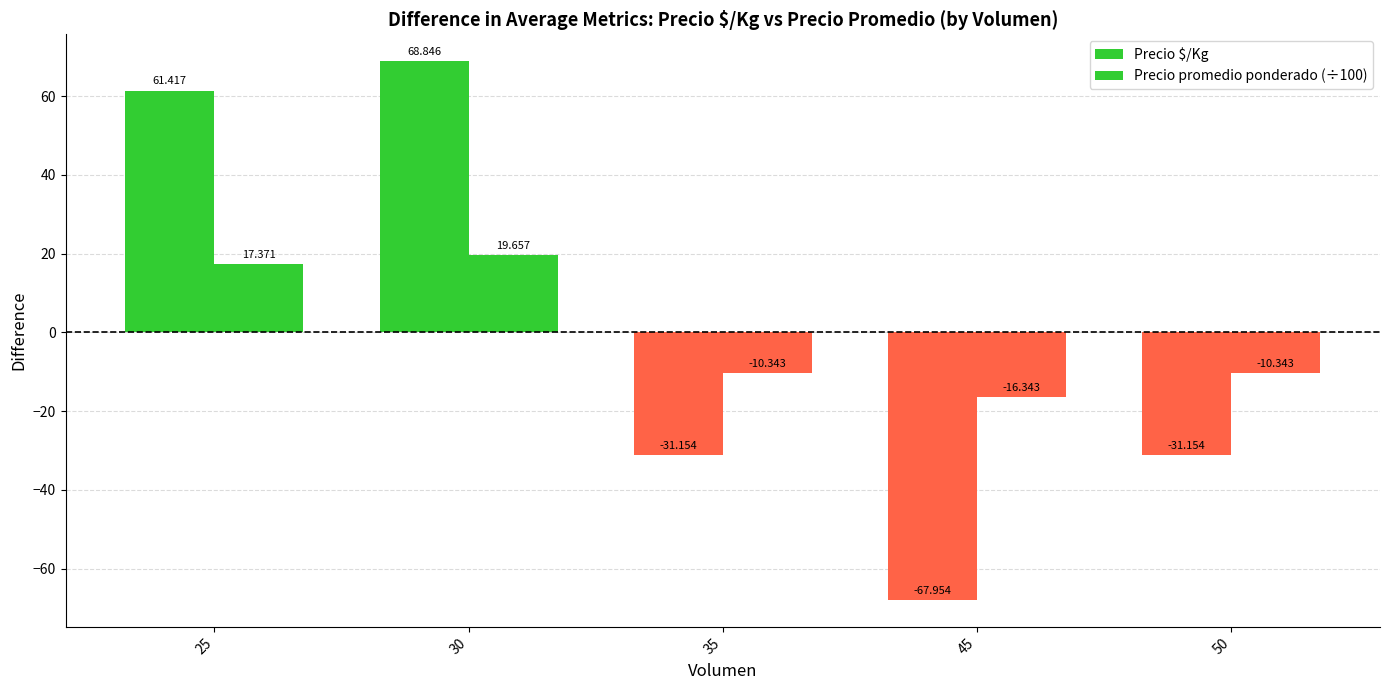

What is the smallest value displayed?

-68.0